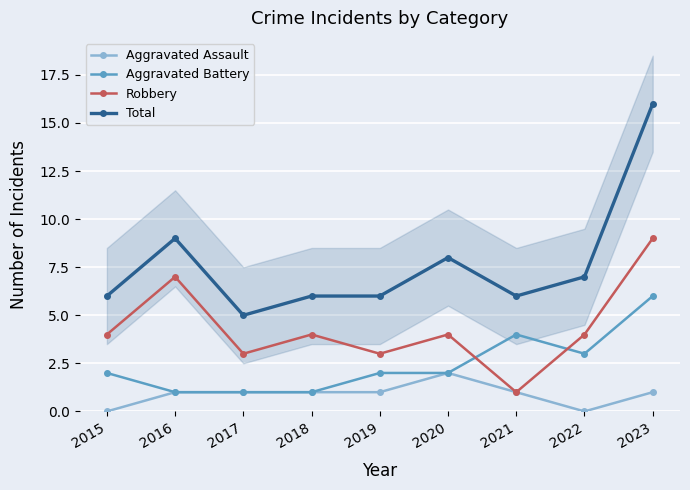

Between 2019 and 2020, which series saw the biggest shift?

Total